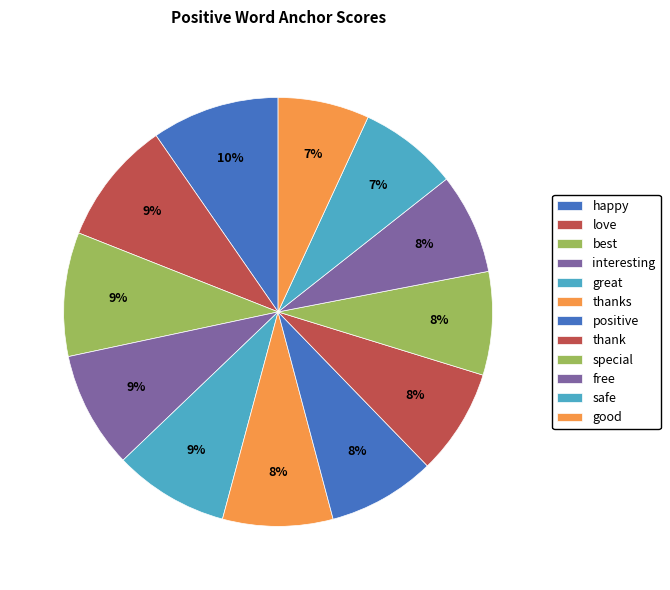

Combined, do best and positive account for over 50%?

No